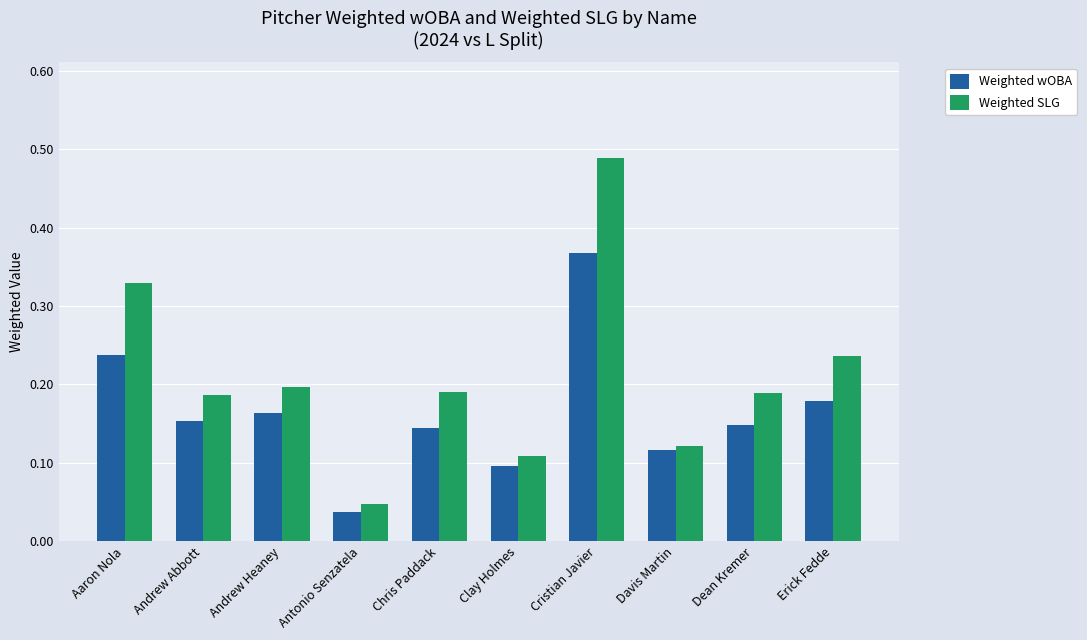

How many groups of bars are there?

10